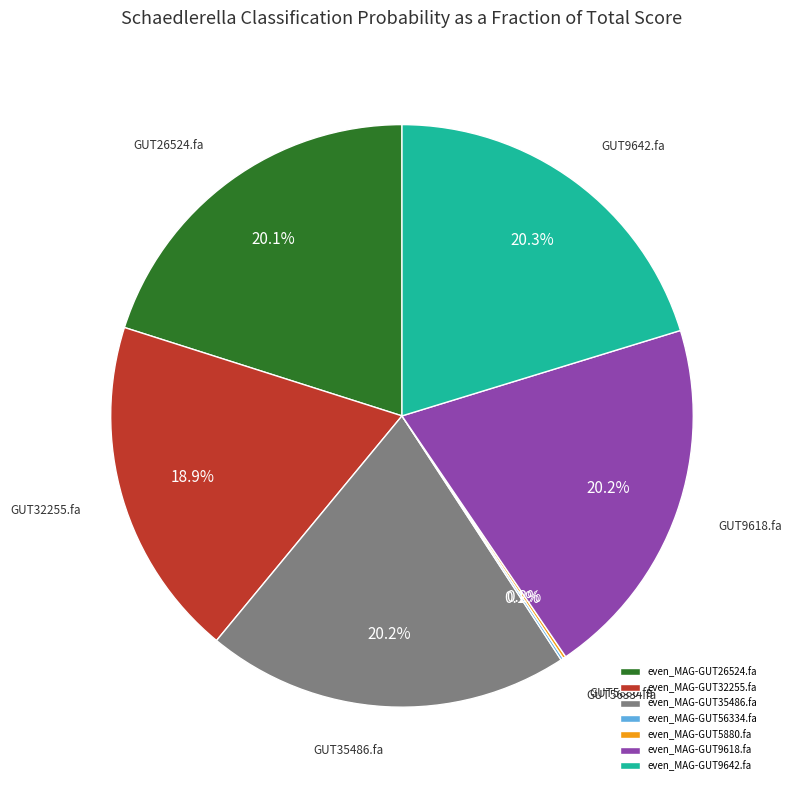

To the nearest percent, what portion does even_MAG-GUT32255.fa represent?

19%